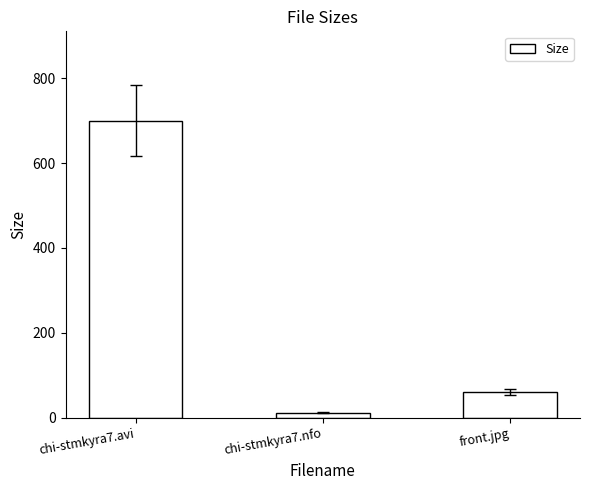

Read the value at chi-stmkyra7.nfo.

12.3